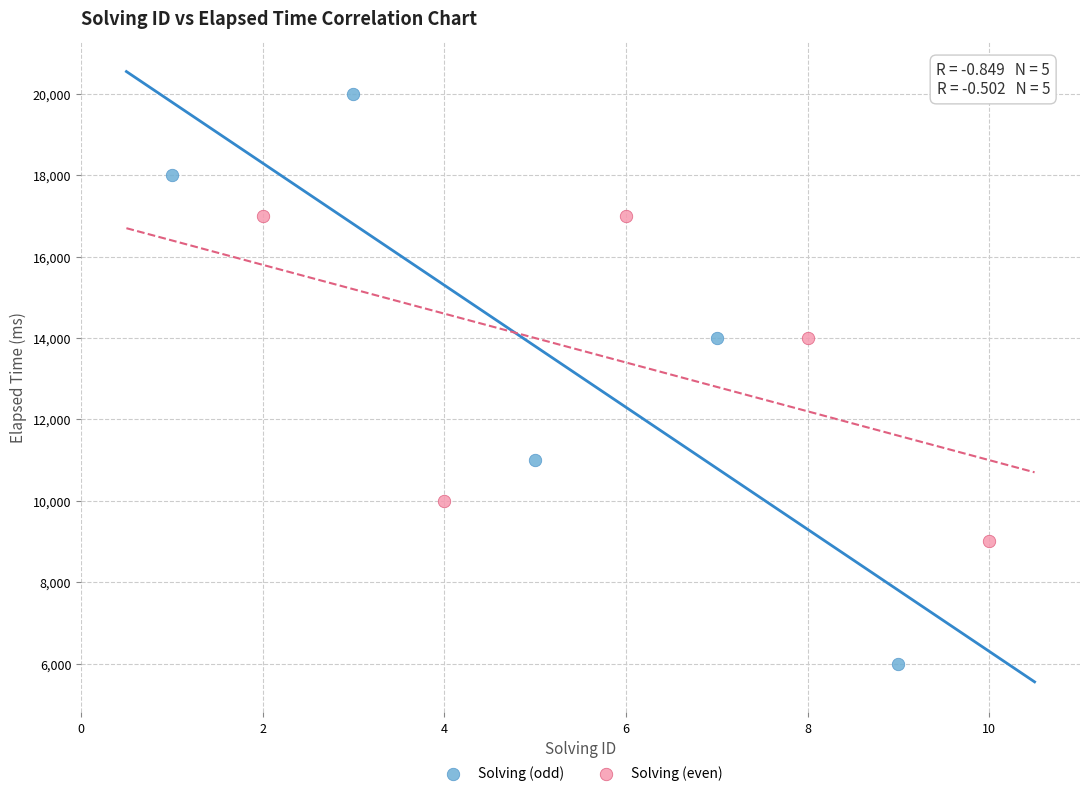

What are all the series names shown in the legend?

Solving (odd), Solving (even)